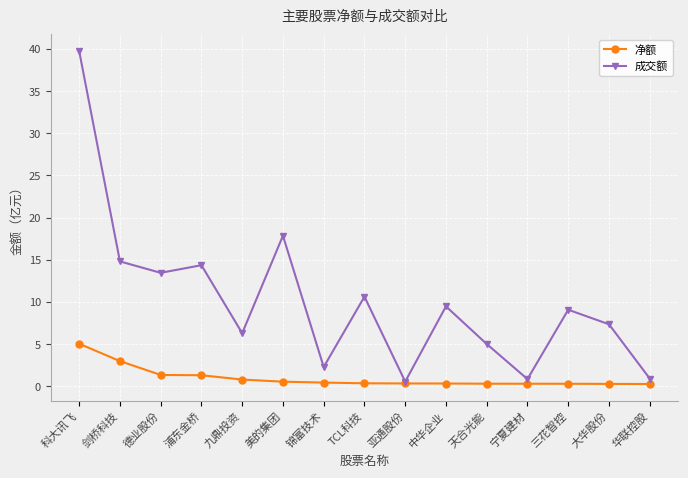

What is the minimum value for 成交额?

0.6